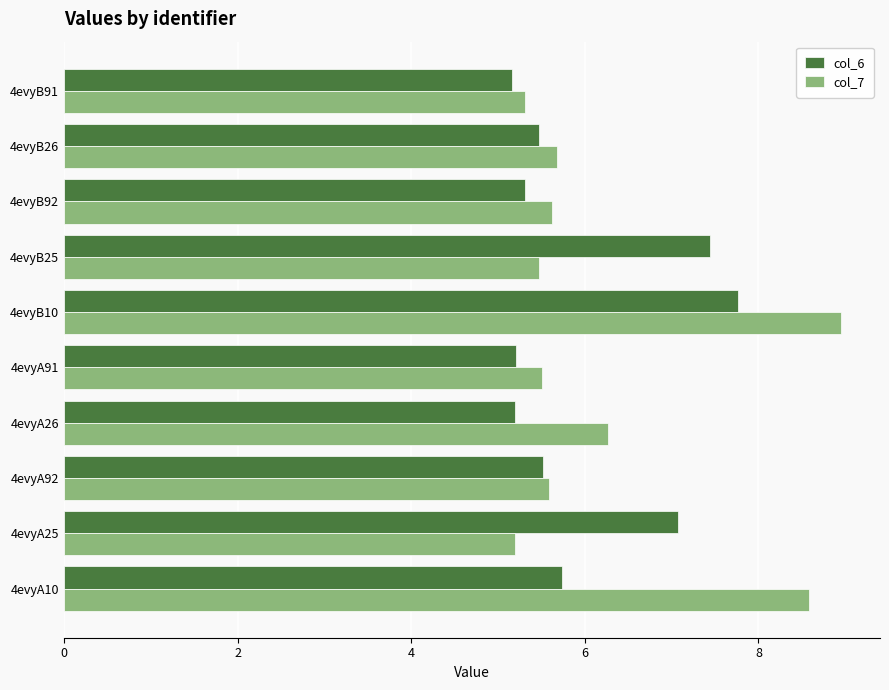

List the series in order of their overall mean, highest first.

col_7, col_6